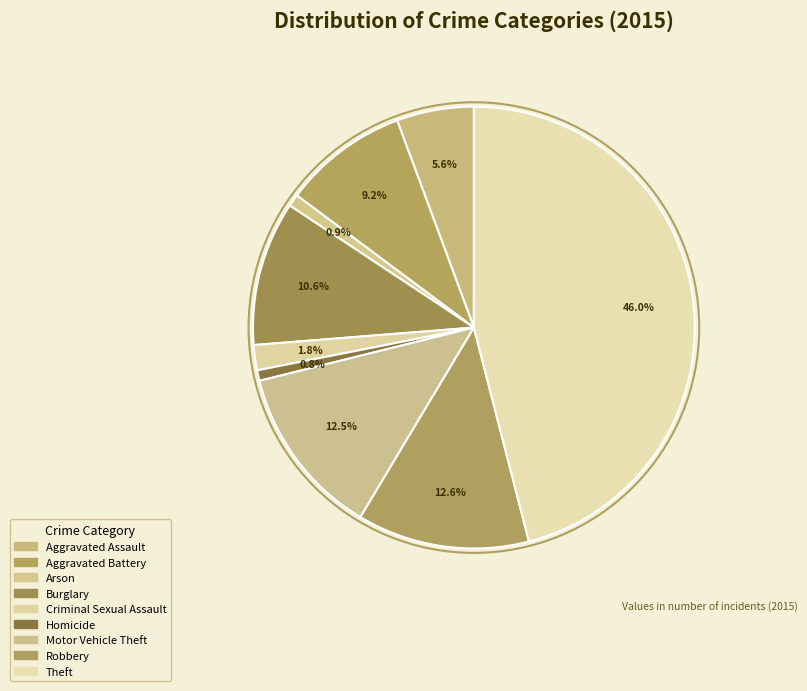

Count the number of slices in the pie.

9